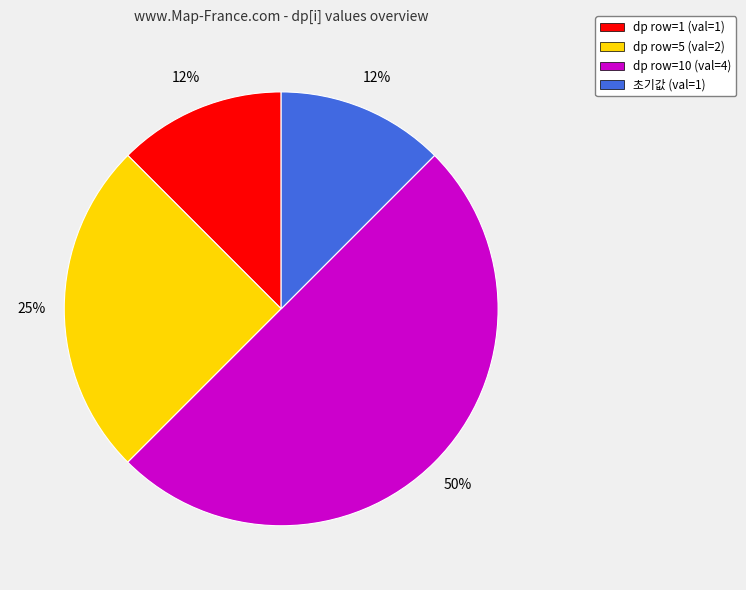

To the nearest percent, what is the average slice percentage?

25%